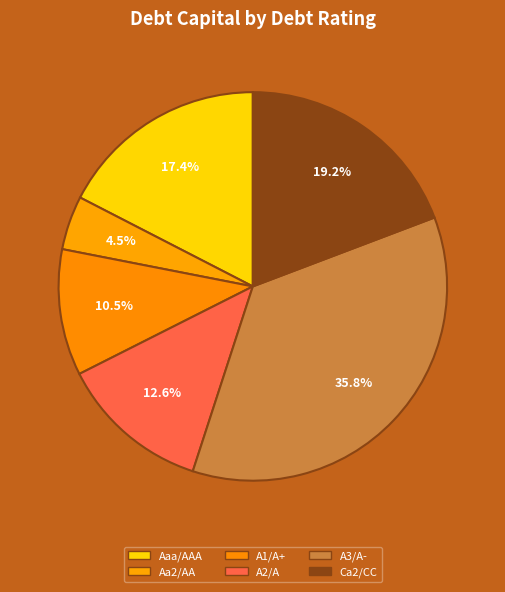

Rank the categories by value from lowest to highest.

Aa2/AA, A1/A+, A2/A, Aaa/AAA, Ca2/CC, A3/A-